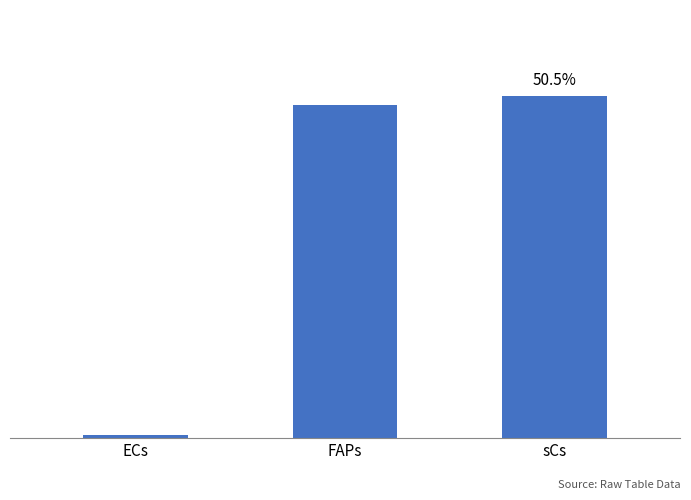

Are the bars horizontal?

No